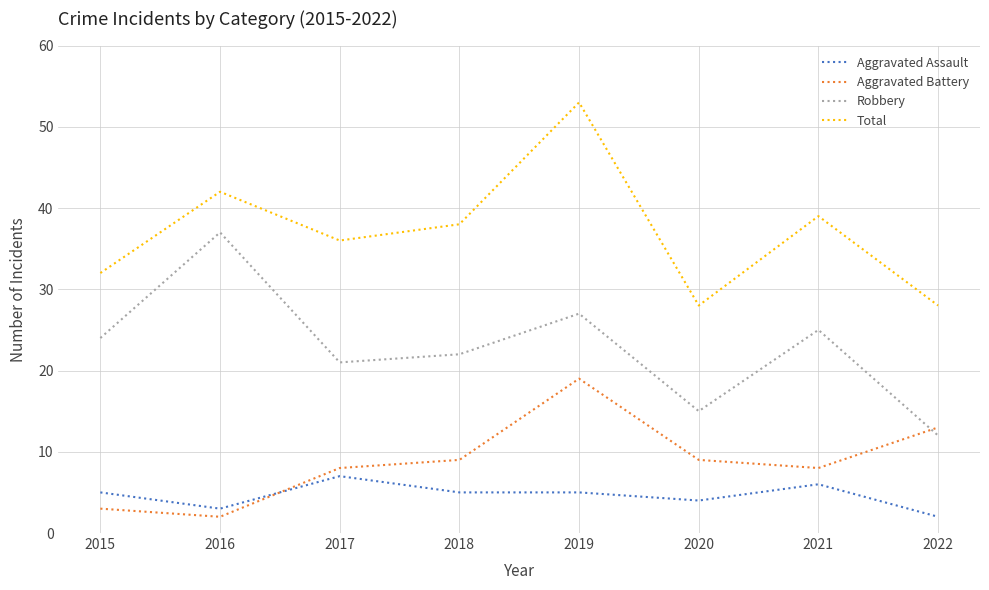

Reading left to right, transcribe all the data shown in this chart.

Aggravated Assault: 2015=5	2016=3	2017=7	2018=5	2019=5	2020=4	2021=6	2022=2
Aggravated Battery: 2015=3	2016=2	2017=8	2018=9	2019=19	2020=9	2021=8	2022=13
Robbery: 2015=24	2016=37	2017=21	2018=22	2019=27	2020=15	2021=25	2022=12
Total: 2015=32	2016=42	2017=36	2018=38	2019=53	2020=28	2021=39	2022=28